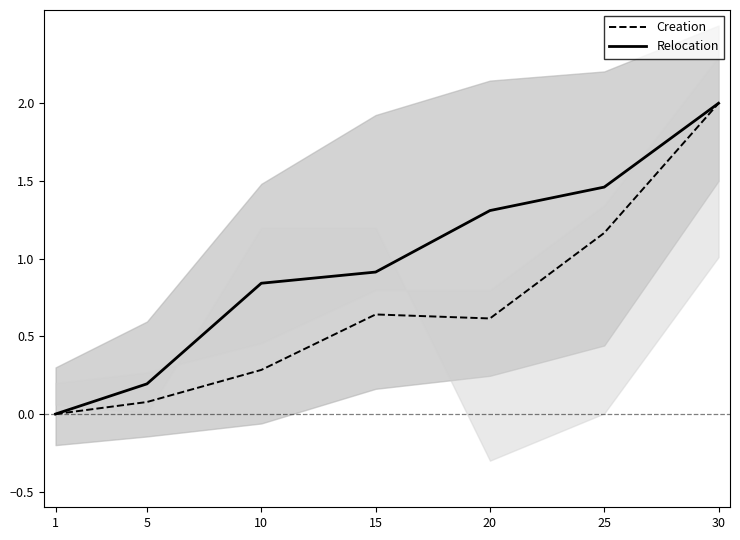

Rank the categories by Relocation value from highest to lowest.

30, 25, 20, 15, 10, 5, 1